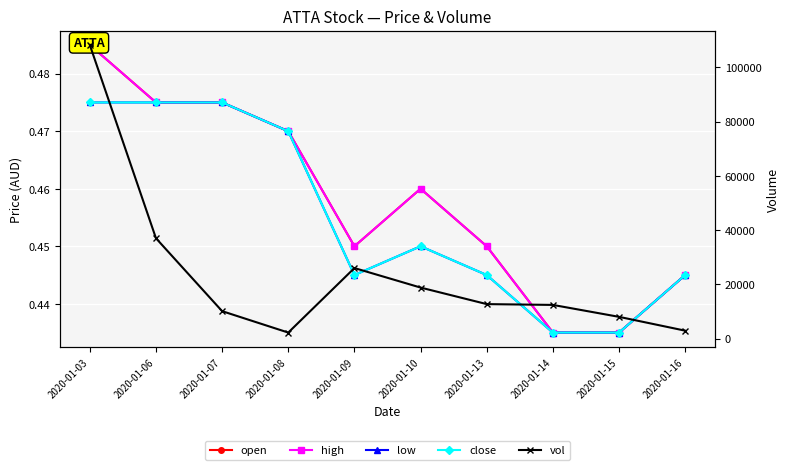

Where is vol nearest to the value 55250?

2020-01-06